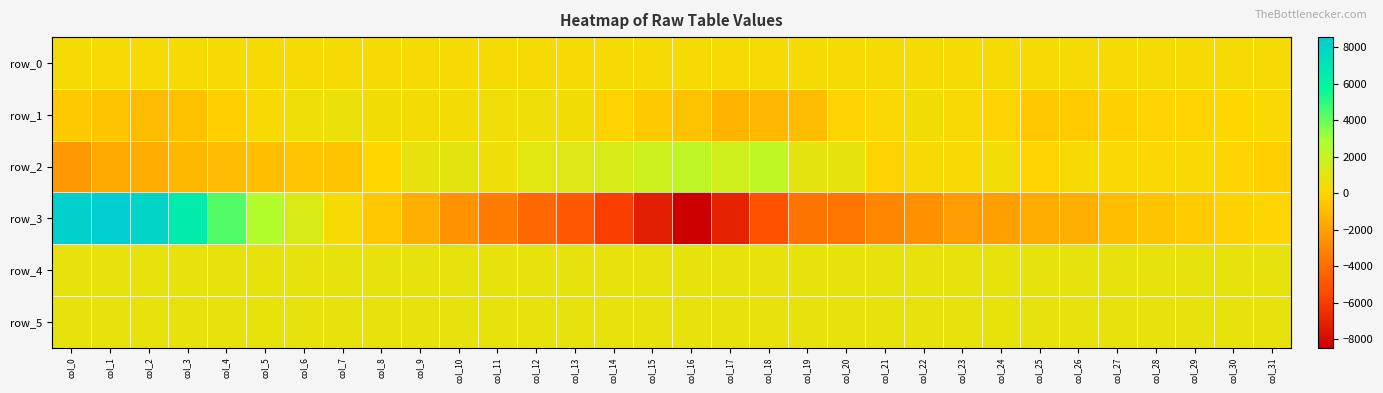

Rank the series by their maximum value, from lowest to highest.

row_0, row_1, row_5, row_4, row_2, row_3